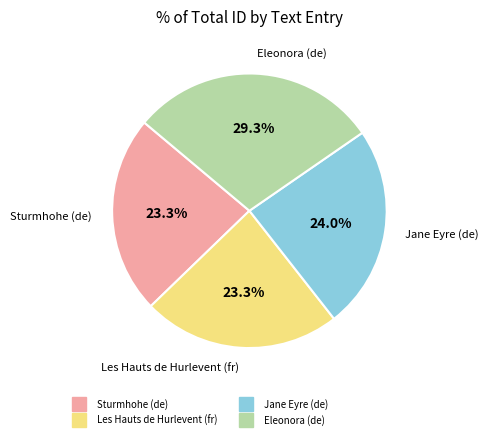

Is there a majority slice in this chart?

No